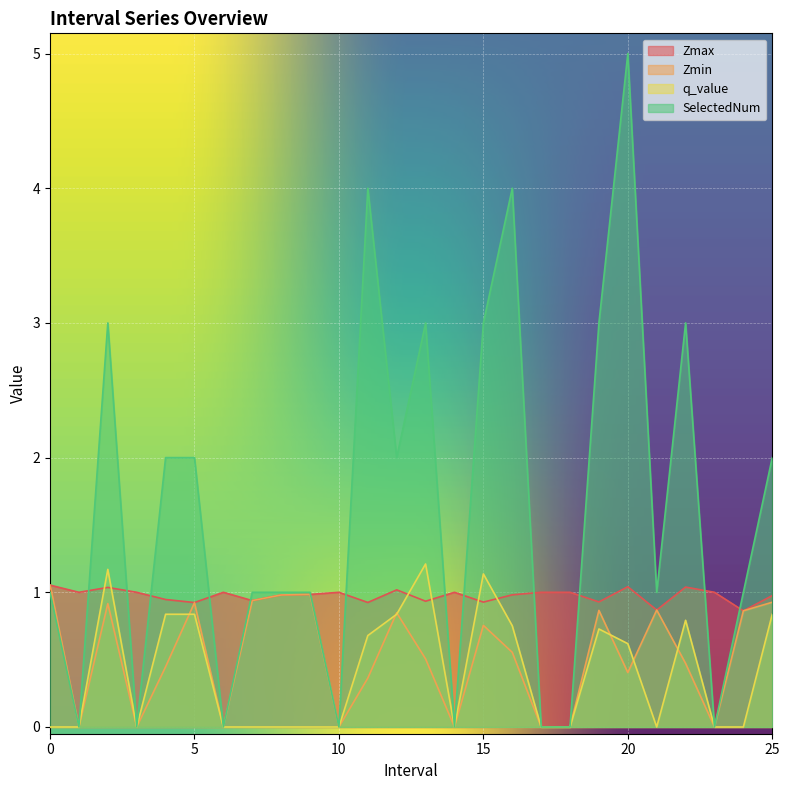

Which series has the largest total across all categories?

SelectedNum